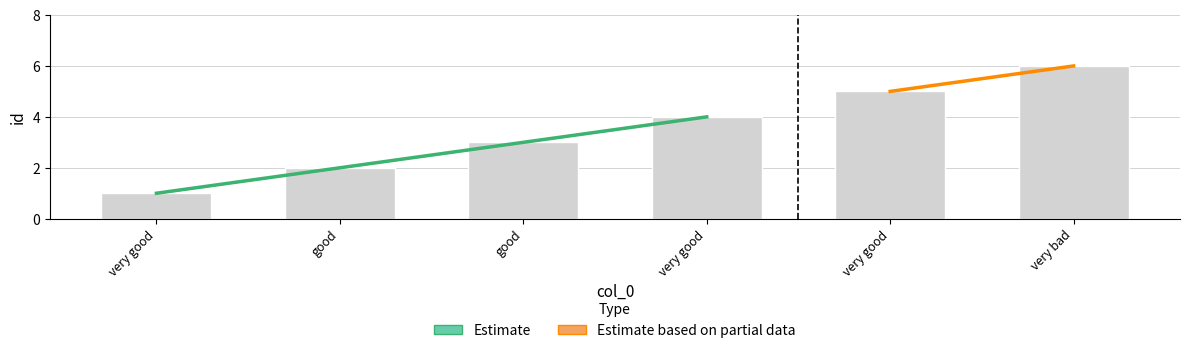

Rank the categories by value from lowest to highest.

very good, good, good, very good, very good, very bad